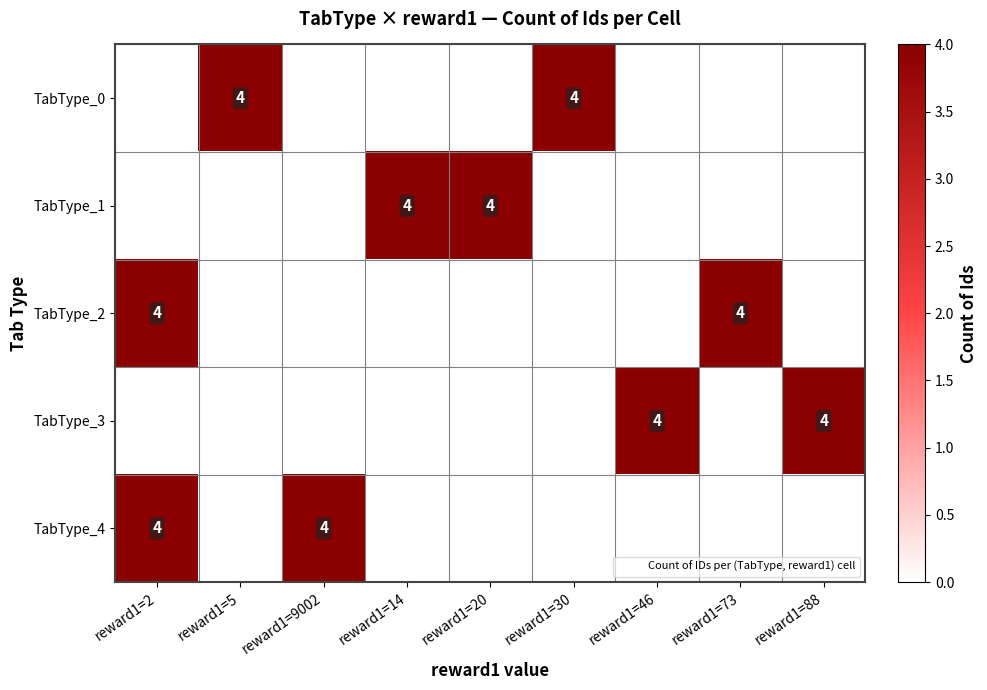

Rank the series by their maximum value, from highest to lowest.

TabType_0, TabType_1, TabType_2, TabType_3, TabType_4